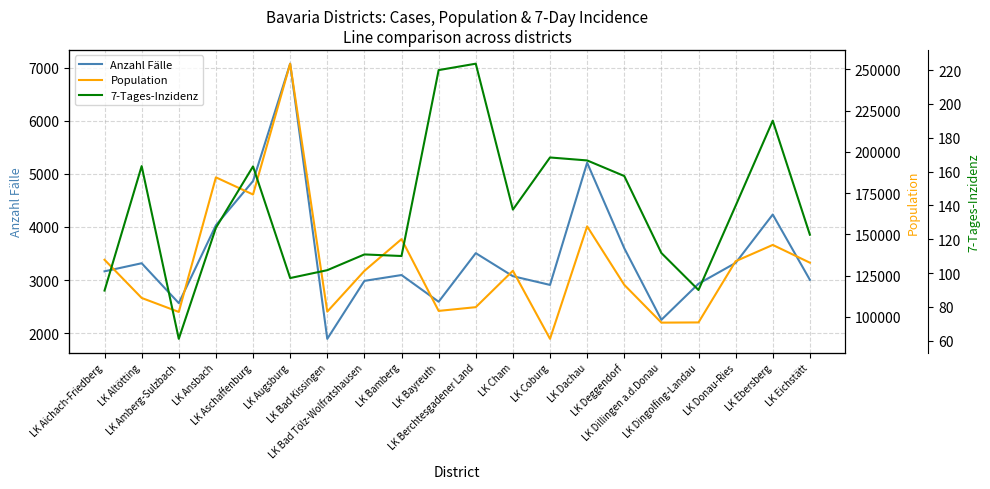

What is the sum of the 7-Tages-Inzidenz values at LK Bamberg and LK Deggendorf?

267.4